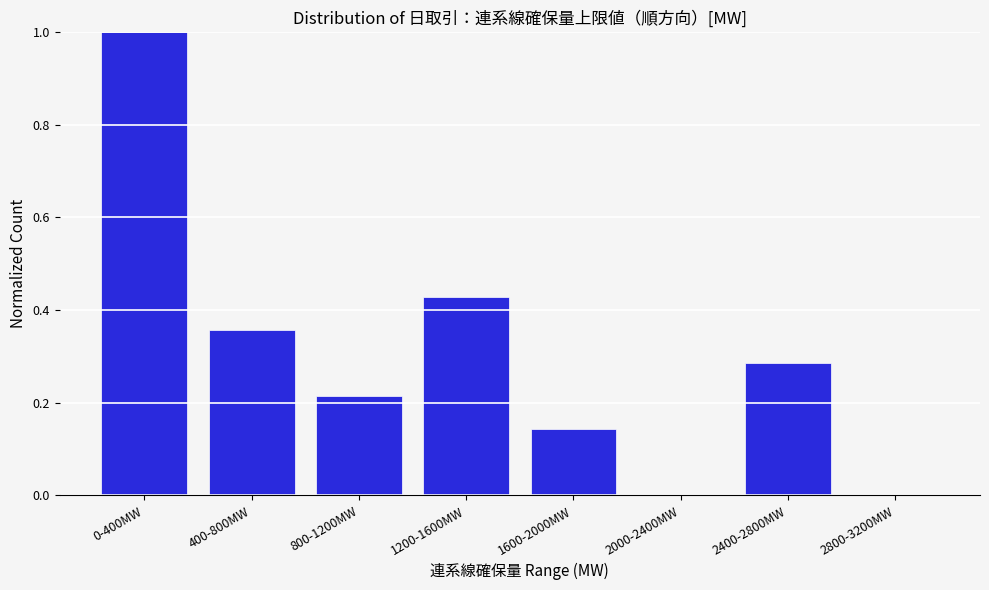

Which label corresponds to the largest value in the chart?

0-400MW